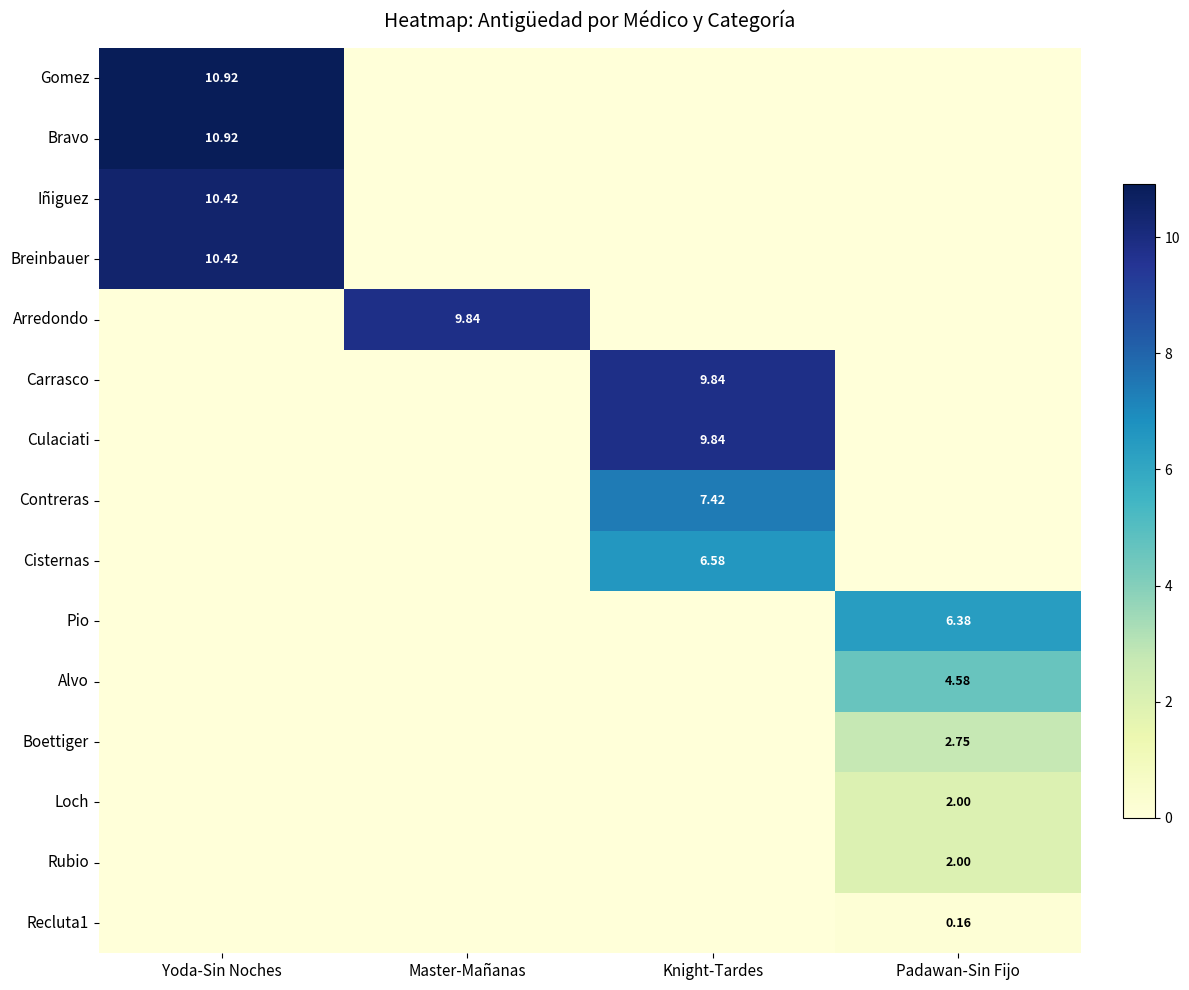

True or false: Culaciati has a value of 0.0 at Padawan-Sin Fijo.

True